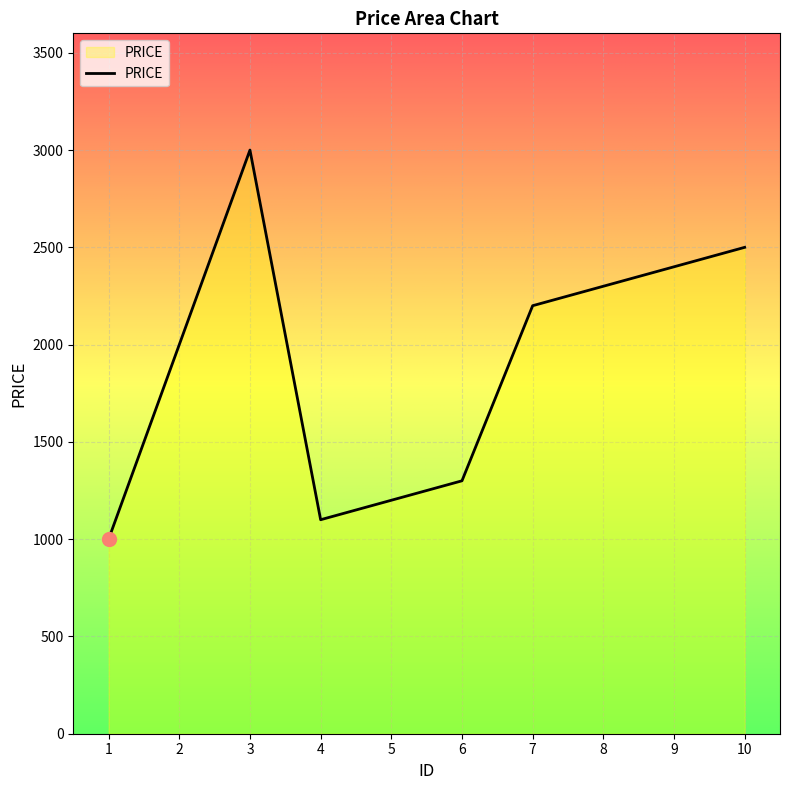

Between 1 and 5, which is larger?

5